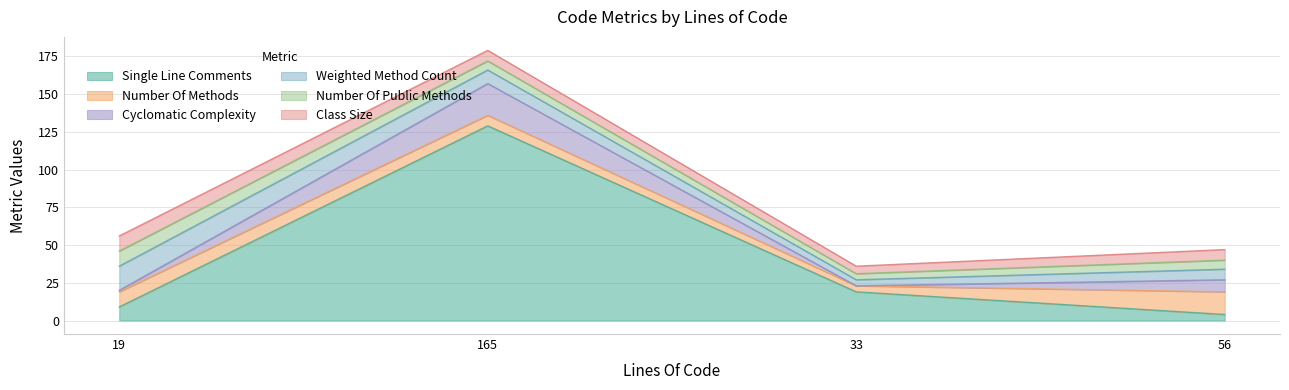

What position from the left is 165?

2